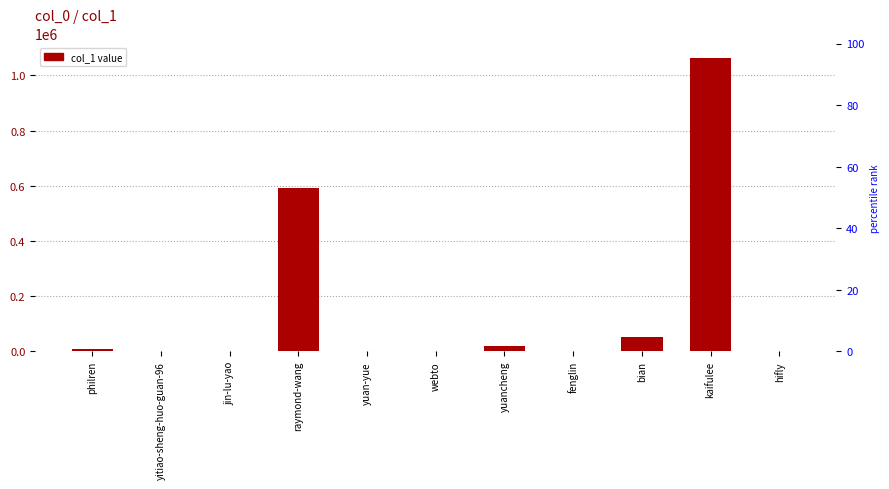

Rank the categories by value from highest to lowest.

kaifulee, raymond-wang, bian, yuancheng, philren, fenglin, webto, hifly, yitiao-sheng-huo-guan-96, jin-lu-yao, yuan-yue